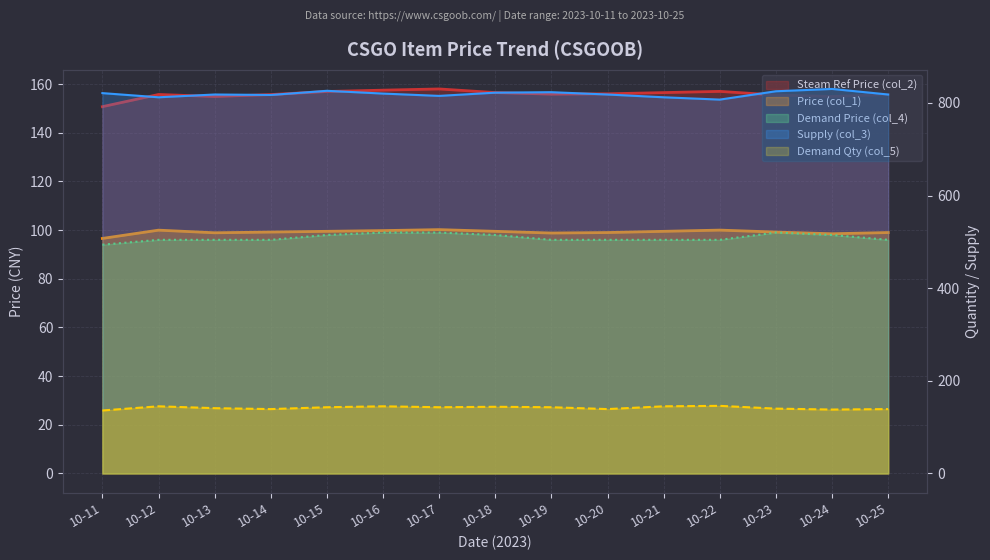

The Steam Ref Price (col_2) series shows 157.5 at 10-16. True or false?

True